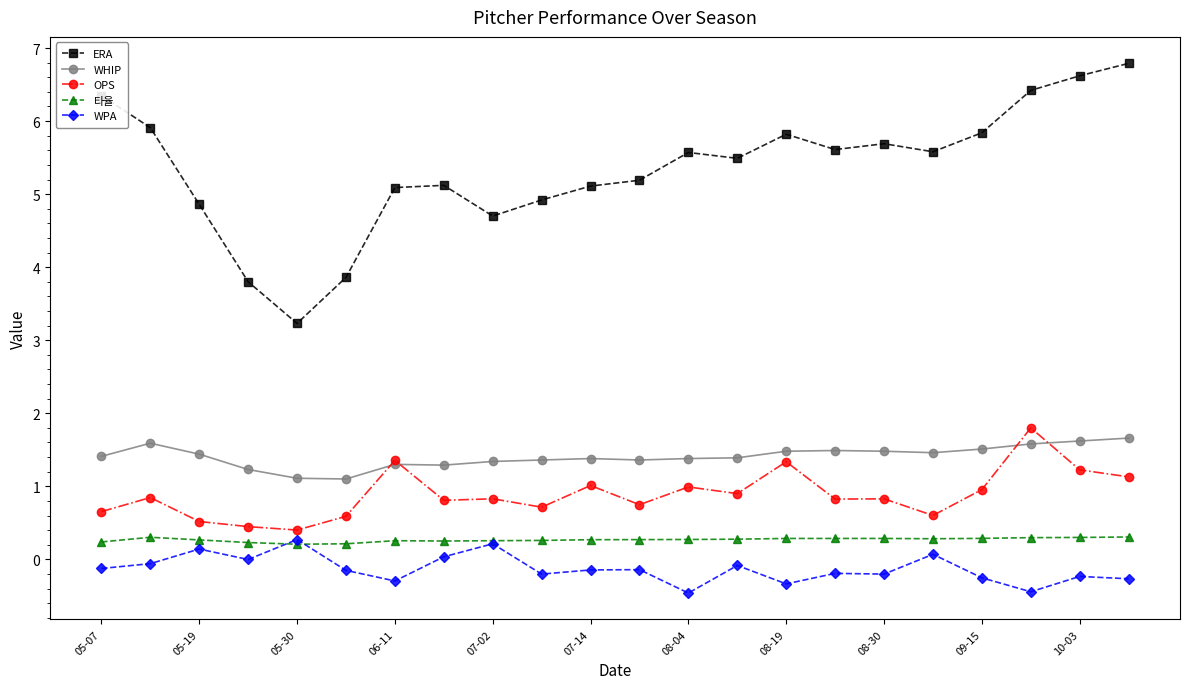

What is the maximum value shown in the chart?

6.8